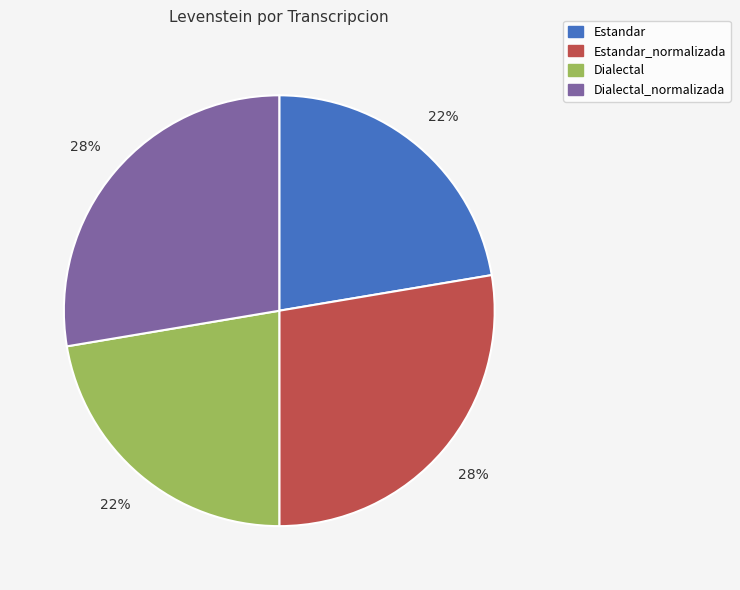

To the nearest percent, what is the average slice percentage?

25%